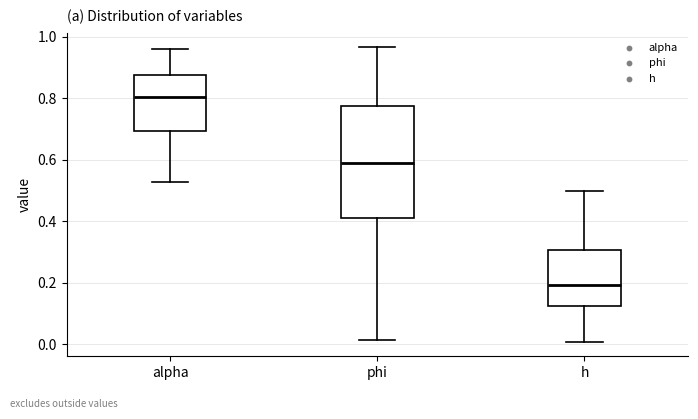

Where does the median line of the box for alpha sit on the y-axis? The values are not printed on the chart, so give them approximately, as read against the axis.

0.80